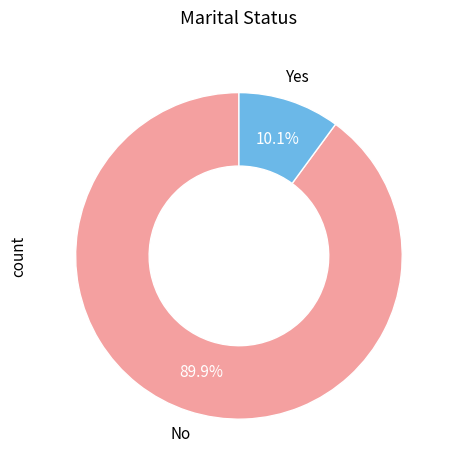

Does any single category account for the majority?

Yes